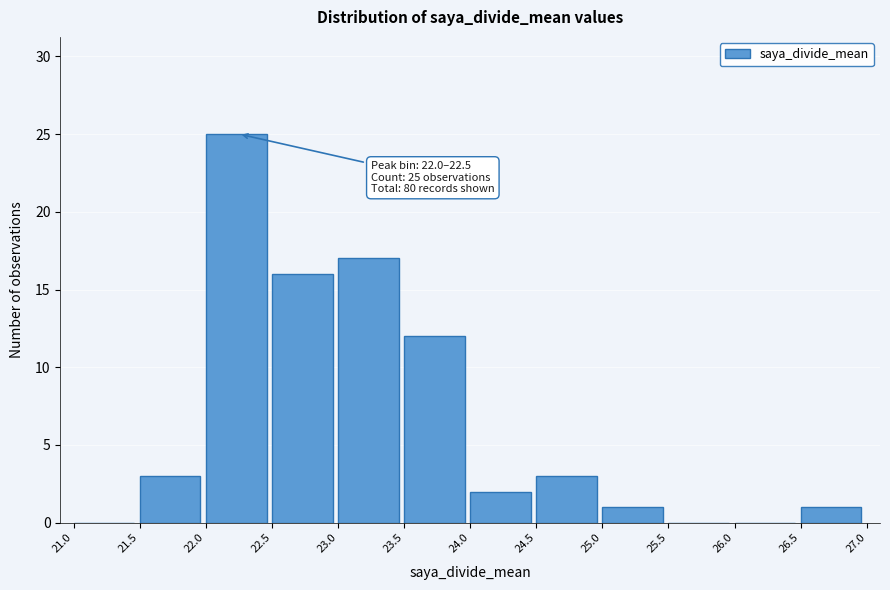

Which range on the x-axis has the tallest bar?

22.0 to 22.5